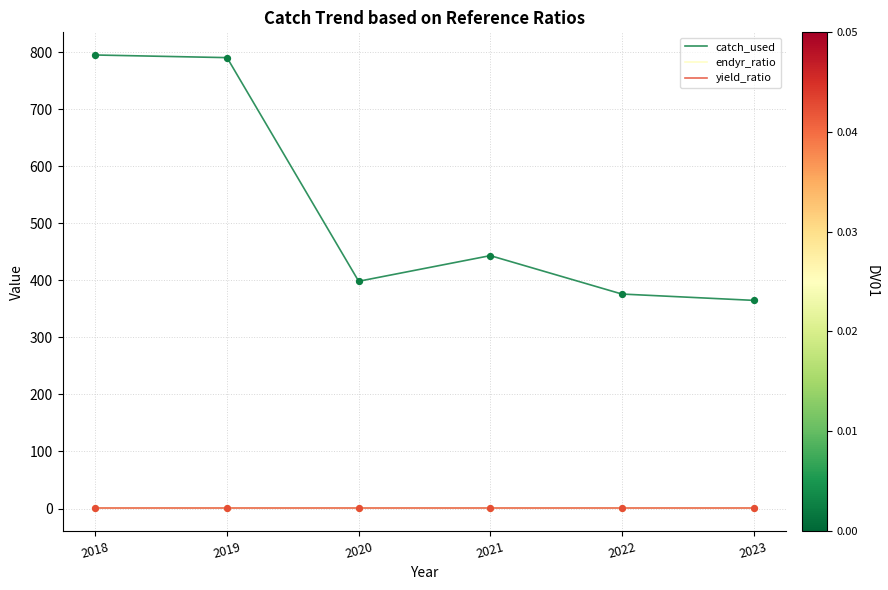

What are all the series names shown in the legend?

catch_used, endyr_ratio, yield_ratio